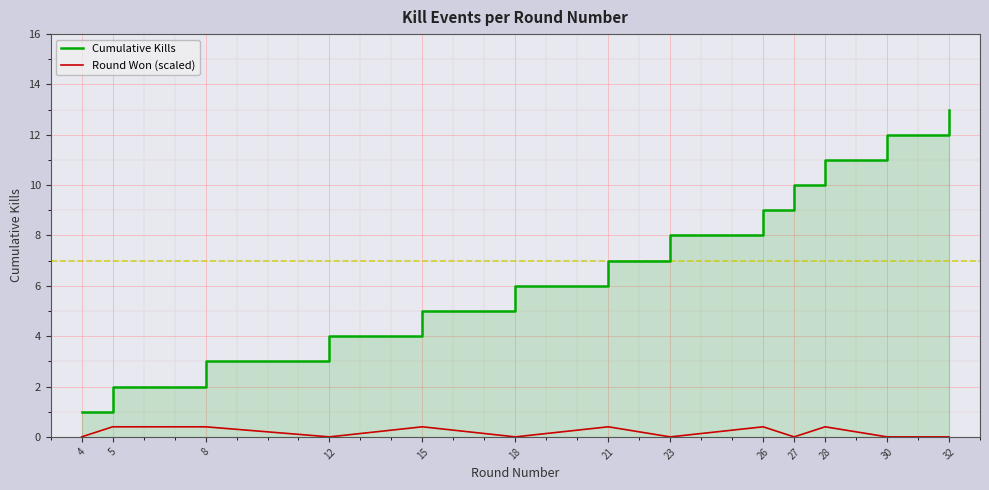

True or false: Cumulative Kills and Round Won (scaled) intersect in this chart.

False